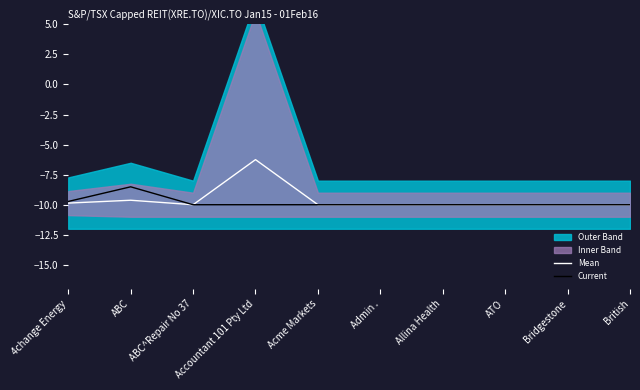

Read the Mean value at Acme Markets.

-10.0